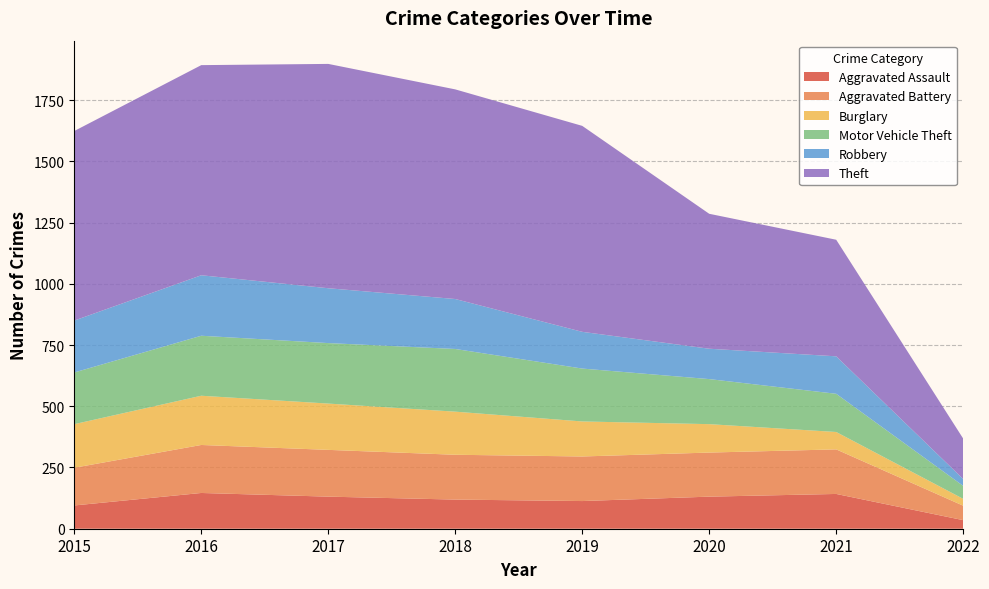

Reading left to right, list all the values displayed in this chart.

Aggravated Assault: 2015=95	2016=146	2017=131	2018=119	2019=113	2020=131	2021=142	2022=35
Aggravated Battery: 2015=154	2016=196	2017=191	2018=183	2019=182	2020=180	2021=182	2022=59
Burglary: 2015=178	2016=201	2017=189	2018=176	2019=143	2020=116	2021=71	2022=28
Motor Vehicle Theft: 2015=211	2016=245	2017=247	2018=256	2019=216	2020=184	2021=156	2022=53
Robbery: 2015=212	2016=247	2017=224	2018=204	2019=150	2020=124	2021=153	2022=28
Theft: 2015=774	2016=858	2017=916	2018=856	2019=841	2020=551	2021=476	2022=165